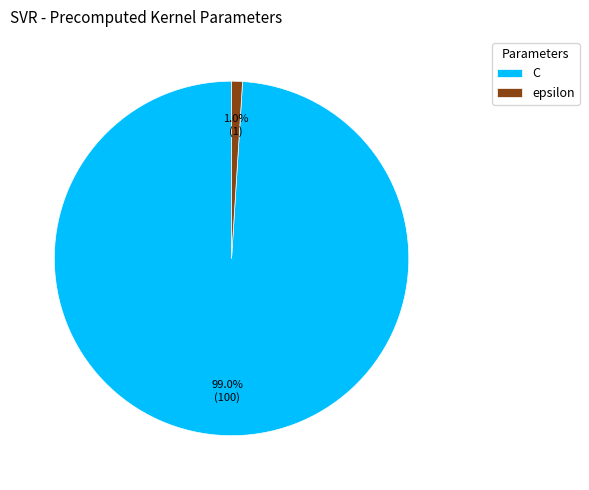

Count the number of slices in the pie.

2